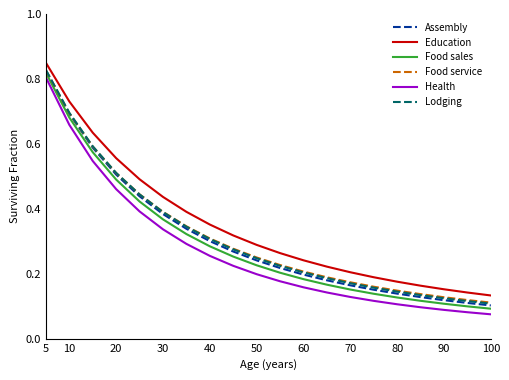

Which series has the widest spread of values?

Health